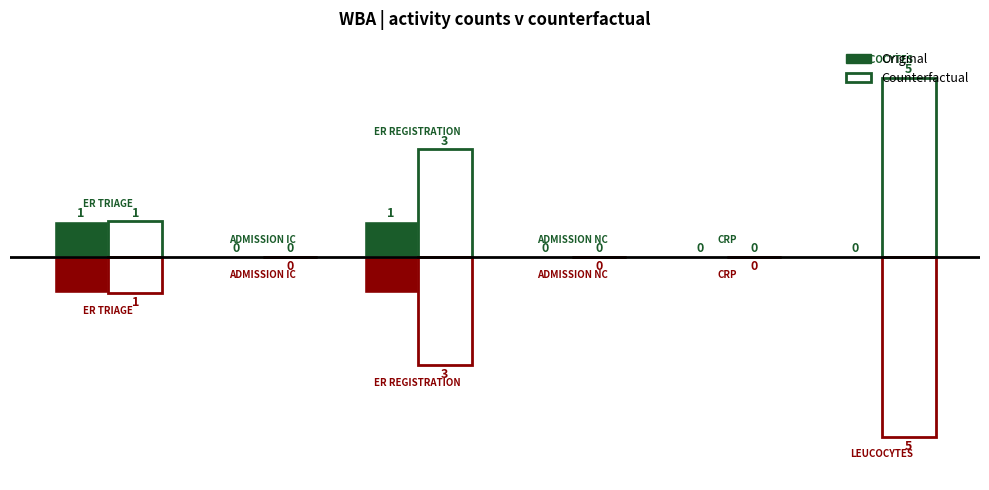

How many bars are there in total?

12